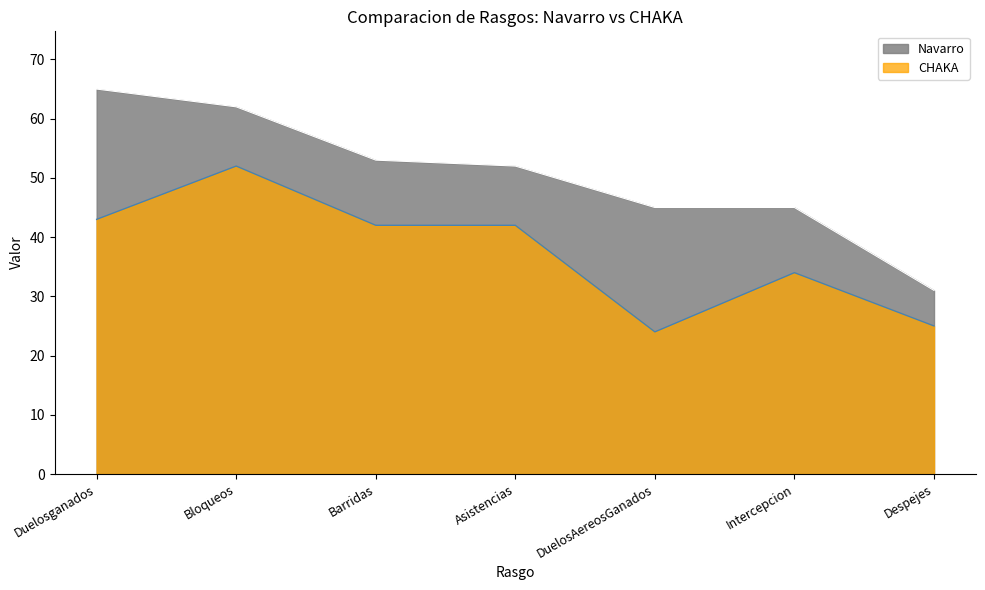

What is the lowest value of the CHAKA series?

24